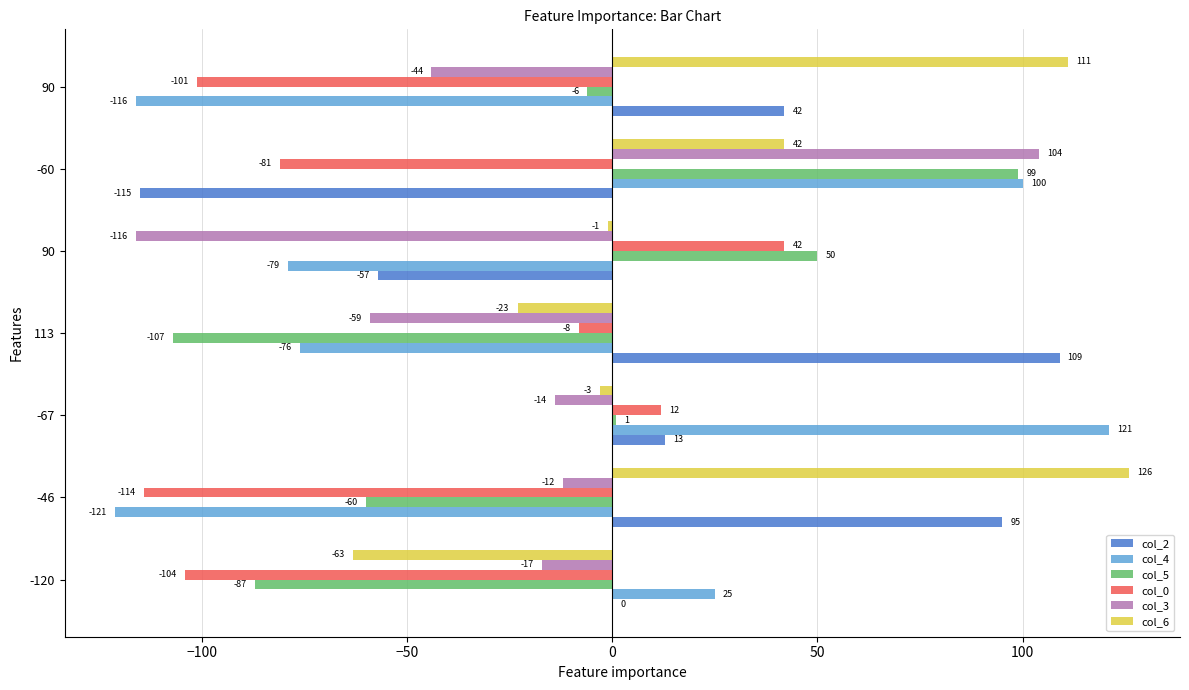

How many categories are shown in the chart?

7